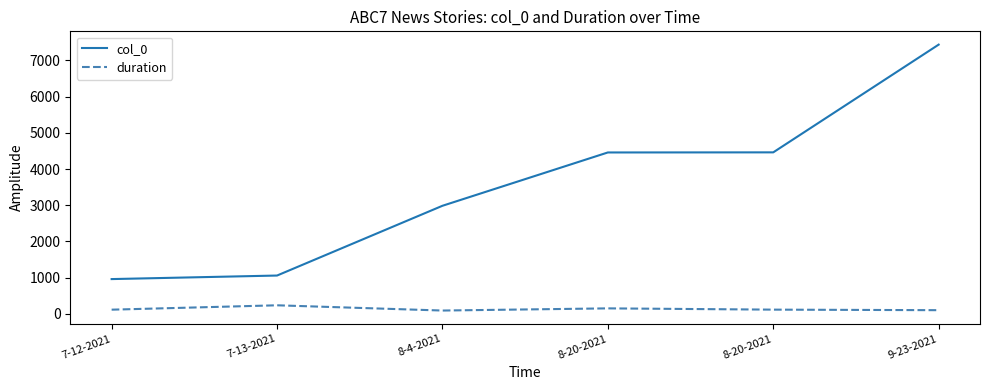

What are all the series names shown in the legend?

col_0, duration